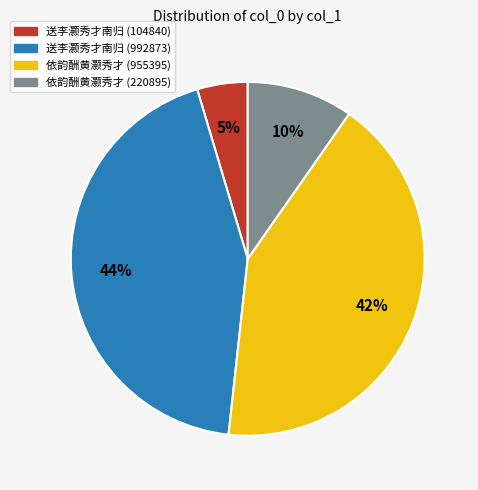

Approximately how many times larger is the value at 送李灏秀才南归 (104840) compared to 依韵酬黄灏秀才 (220895)?

0.5